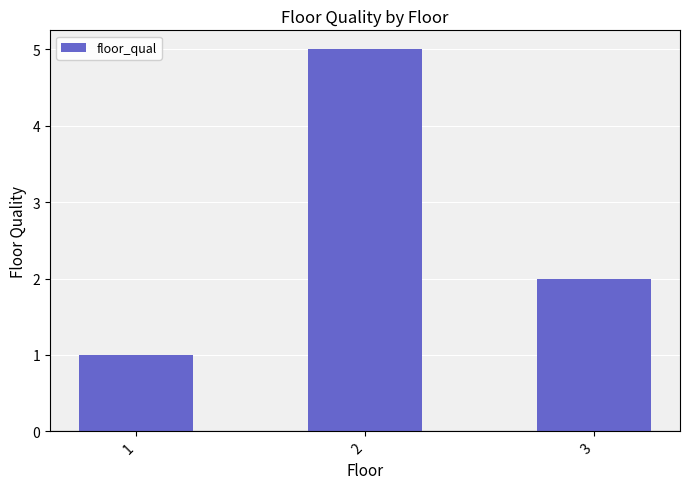

How many data points does each series have?

3